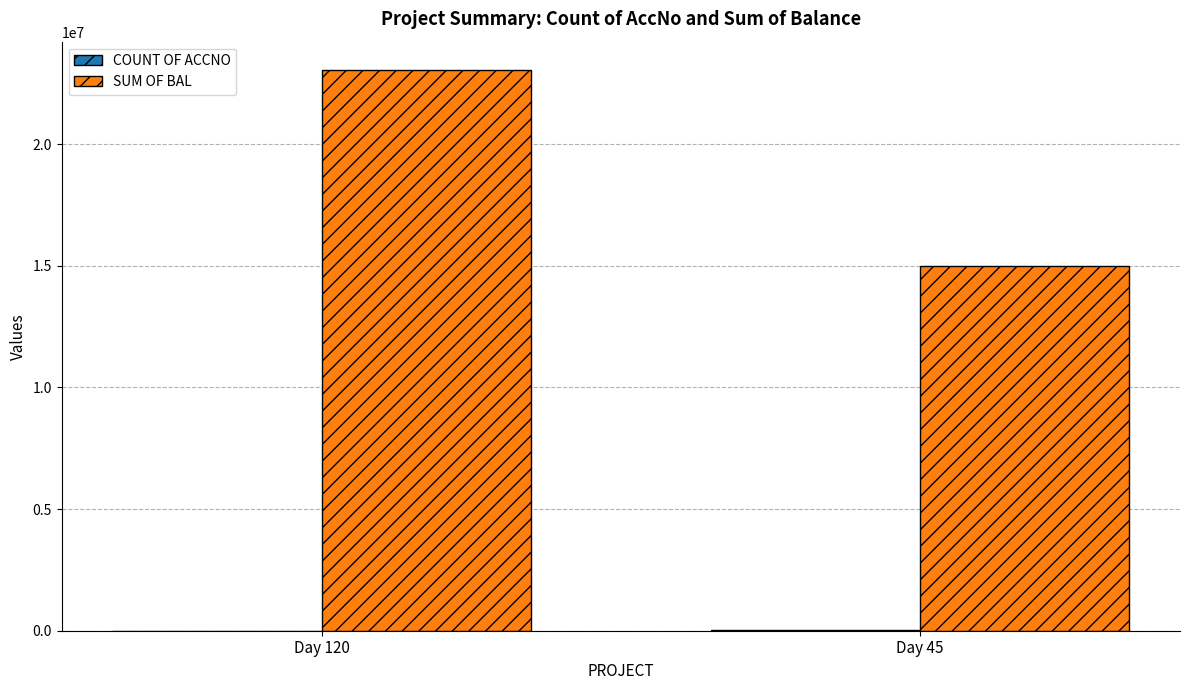

Which series changed the most between Day 120 and Day 45?

SUM OF BAL